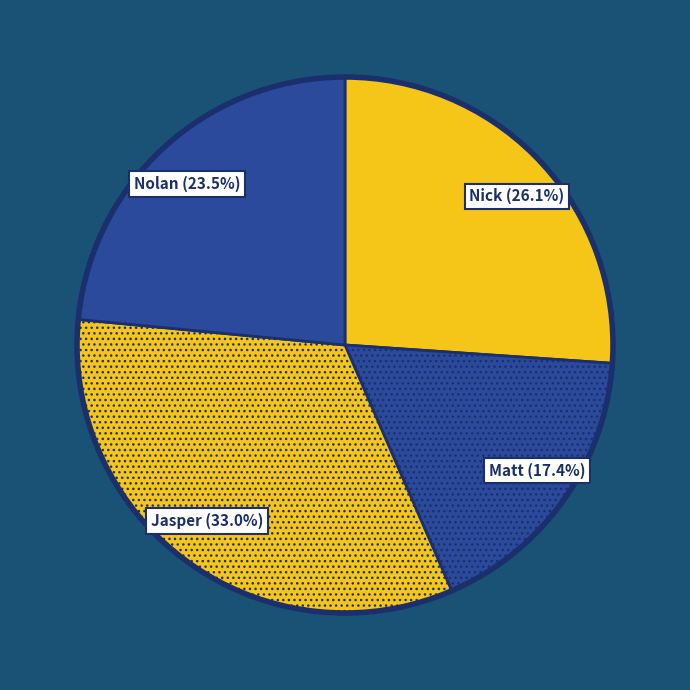

Is there a majority slice in this chart?

No